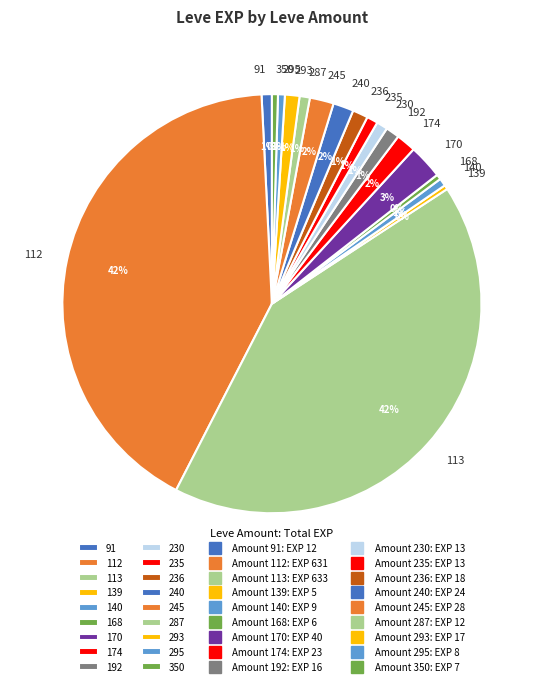

True or false: 170 accounts for 11% of the total.

False